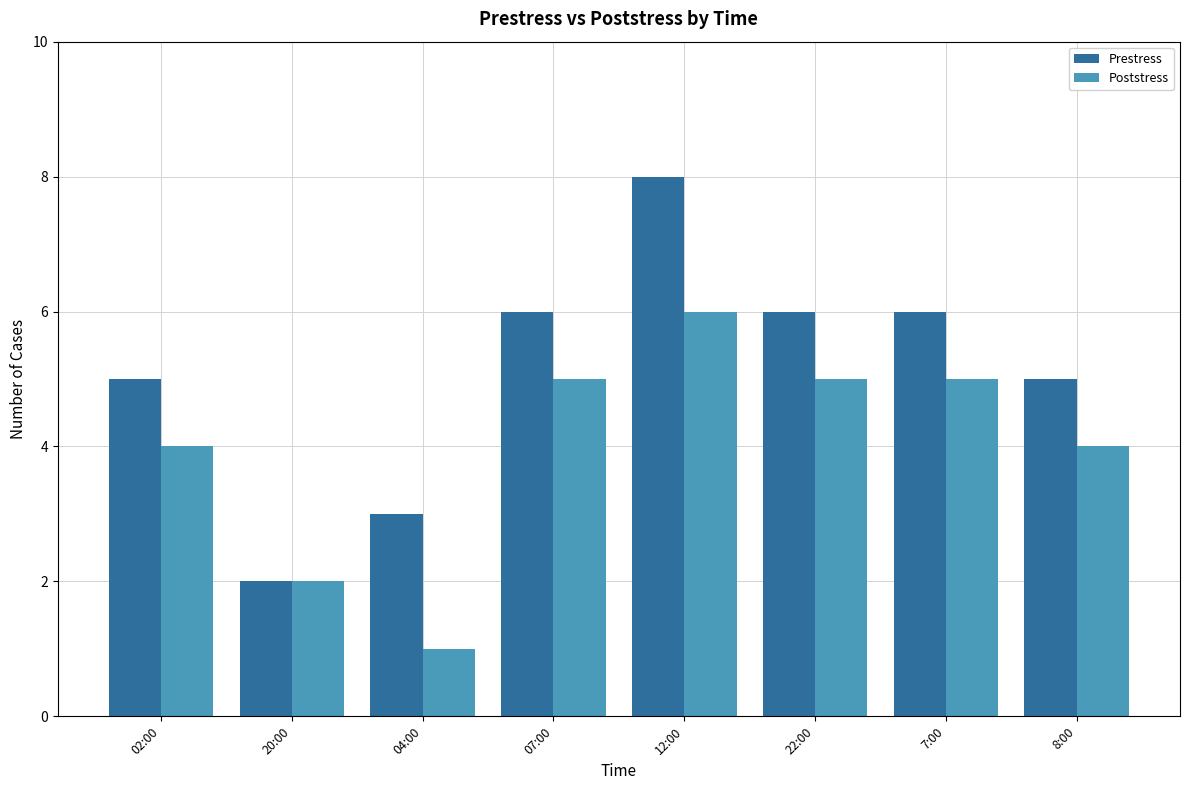

True or false: Poststress has a value of 6 at 12:00.

True